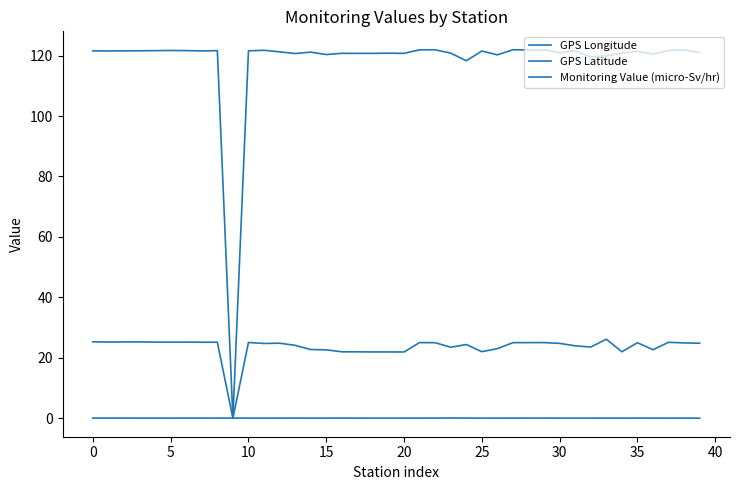

How many lines are shown in the chart?

3